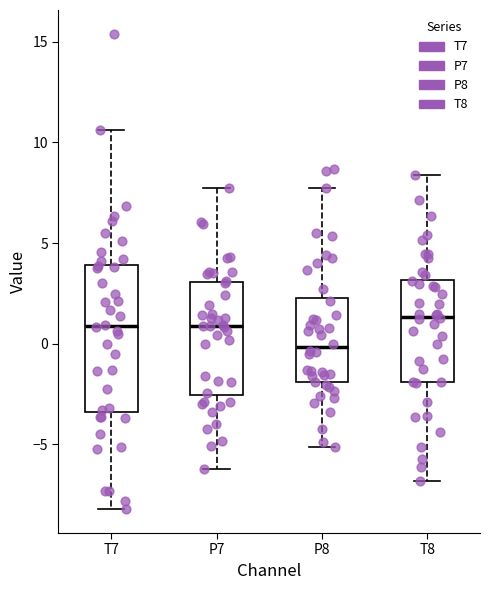

Reading left to right, transcribe this box plot: for each box, give where its median line is, the range the box spans, and where its two whiskers end, as read against the y-axis. The values are not printed on the chart, so give them approximately, as read against the axis.

T7: median 1.0, box -3.5 to 4.0, whiskers -8.0 to 10.5
P7: median 1.0, box -2.5 to 3.0, whiskers -6.0 to 7.5
P8: median 0.0, box -2.0 to 2.5, whiskers -5.0 to 7.5
T8: median 1.5, box -2.0 to 3.0, whiskers -7.0 to 8.5